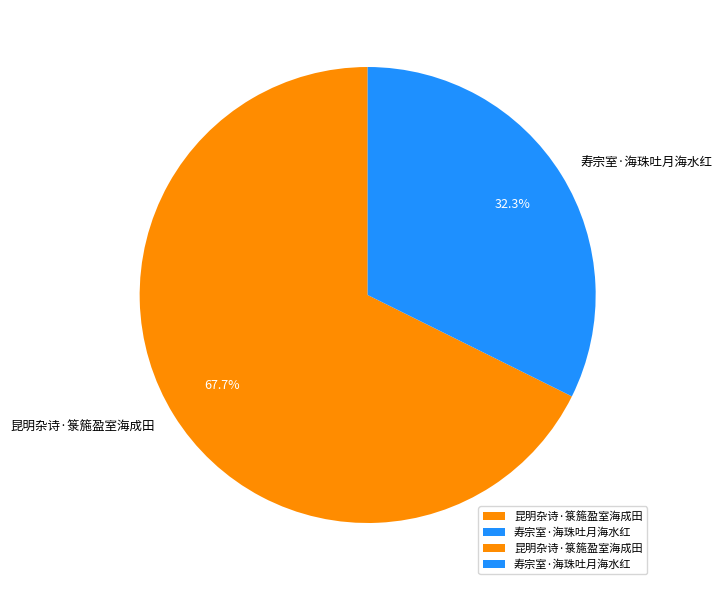

How much of the chart is everything except 昆明杂诗·箓箷盈室海成田?

32.3%